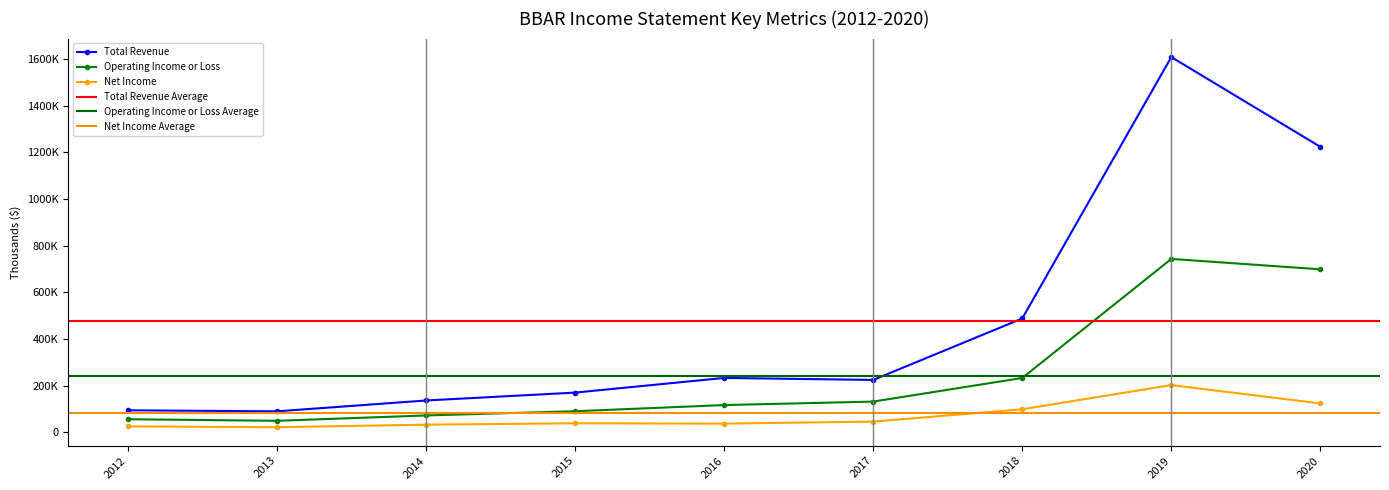

Is this an area chart (filled region under the line)?

No